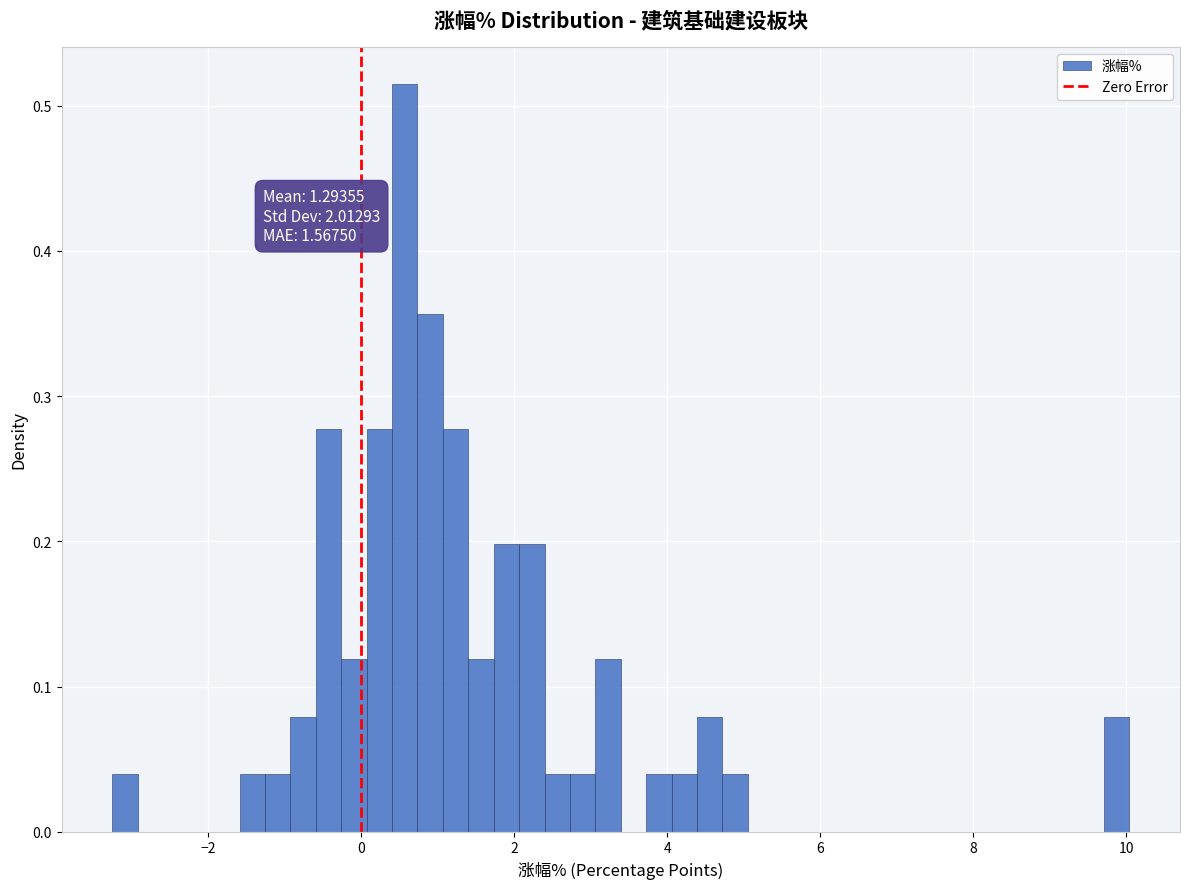

Around what value on the x-axis is the tallest bar? Give the approximate position of its centre, as read against the axis.

0.6